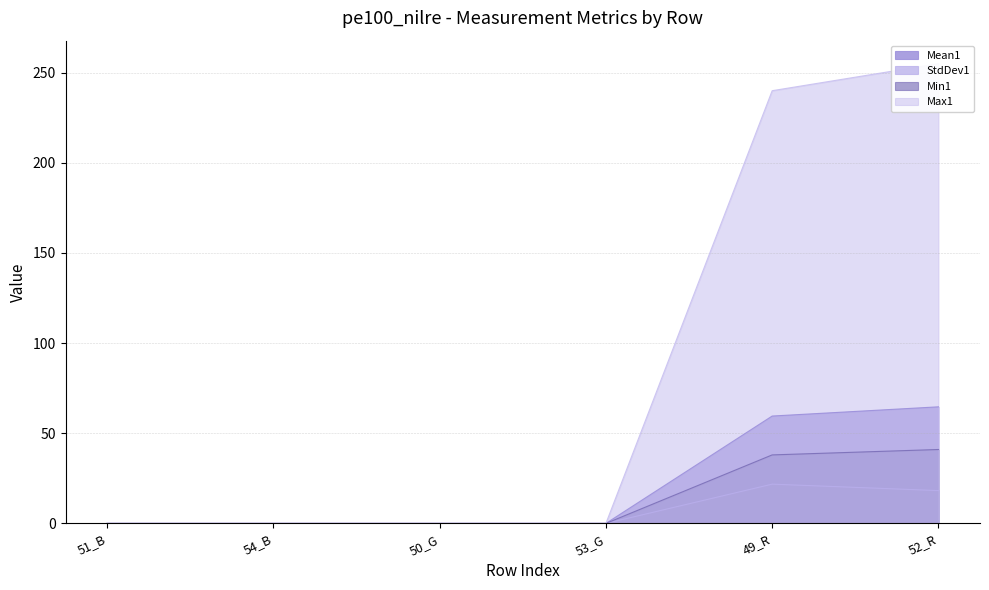

True or false: Max1 and Min1 cross at least once.

False